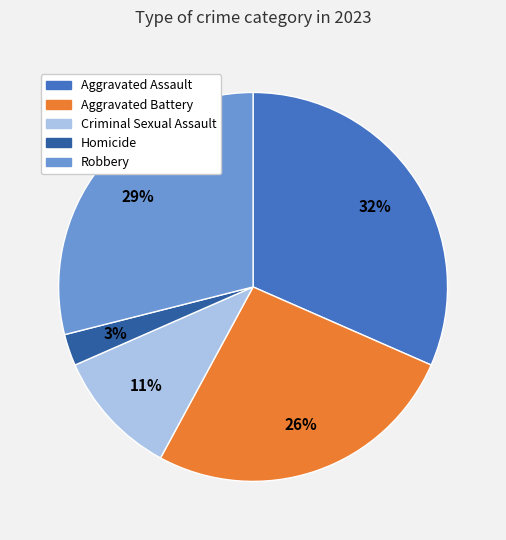

Is there any slice that represents more than half of the pie?

No